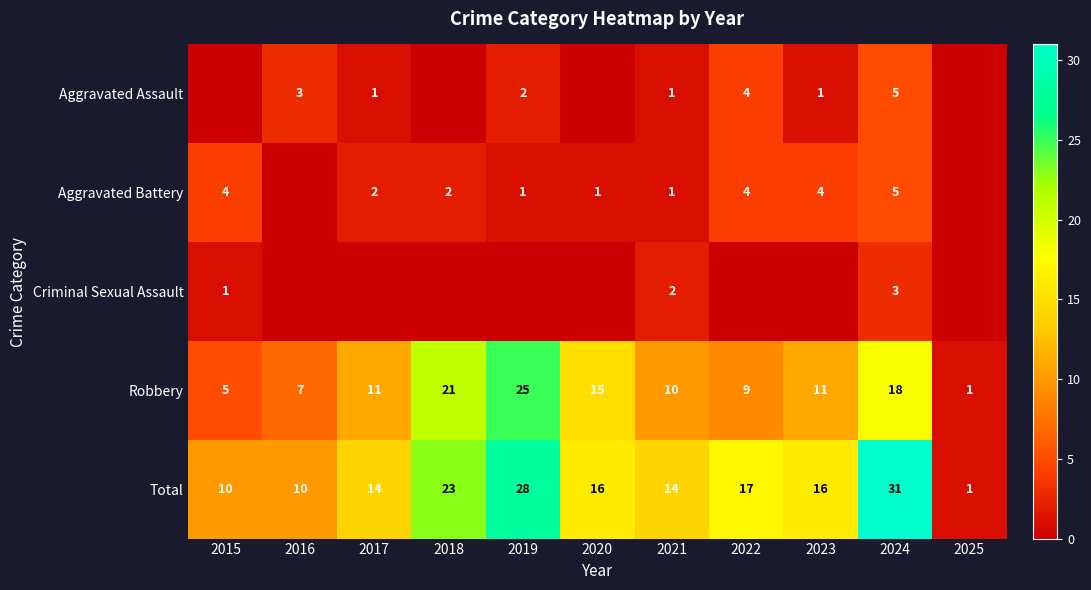

What value does the Robbery series have at 2017, to the nearest 5?

10